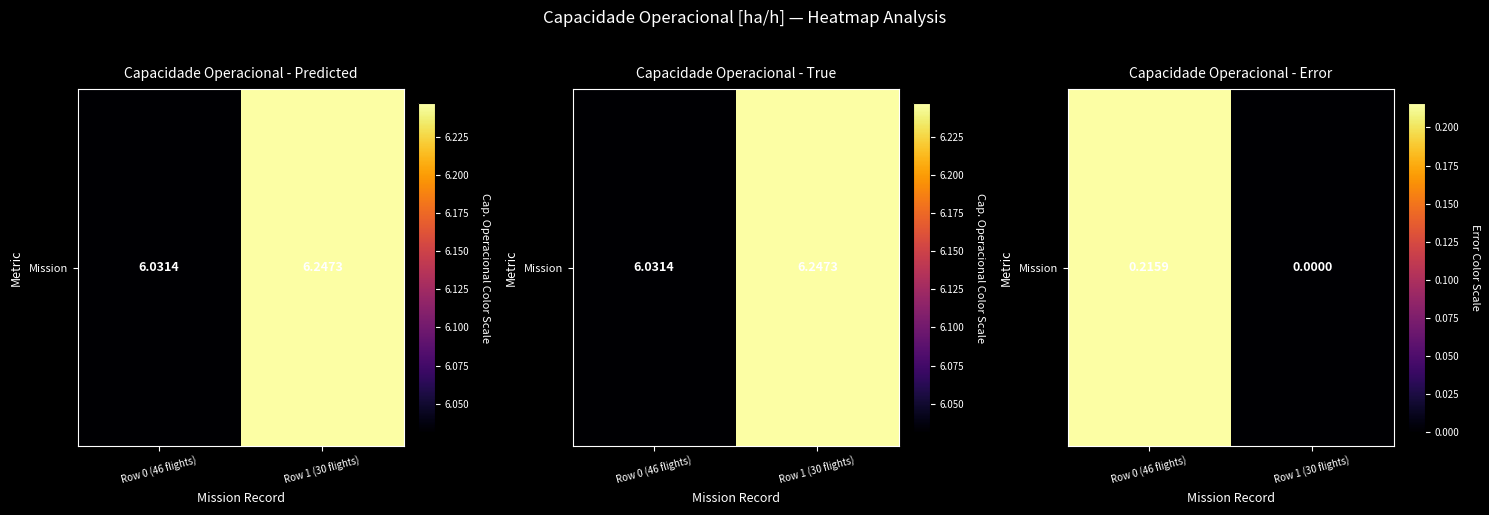

The value at Row 0 (46 flights) is 0.0. True or false?

False